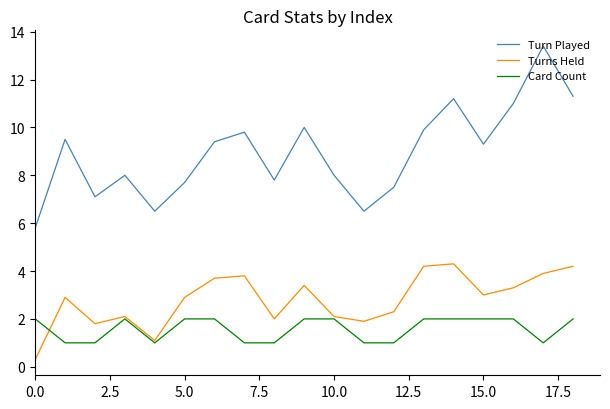

Which series ends up on top after the final intersection of Card Count and Turns Held?

Turns Held